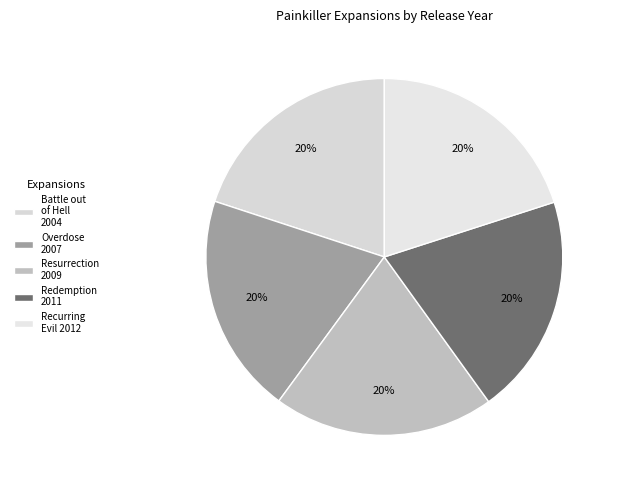

Rank the categories by value from highest to lowest.

Painkiller: Recurring Evil, Painkiller: Redemption, Painkiller: Resurrection, Painkiller: Overdose, Painkiller: Battle out of Hell